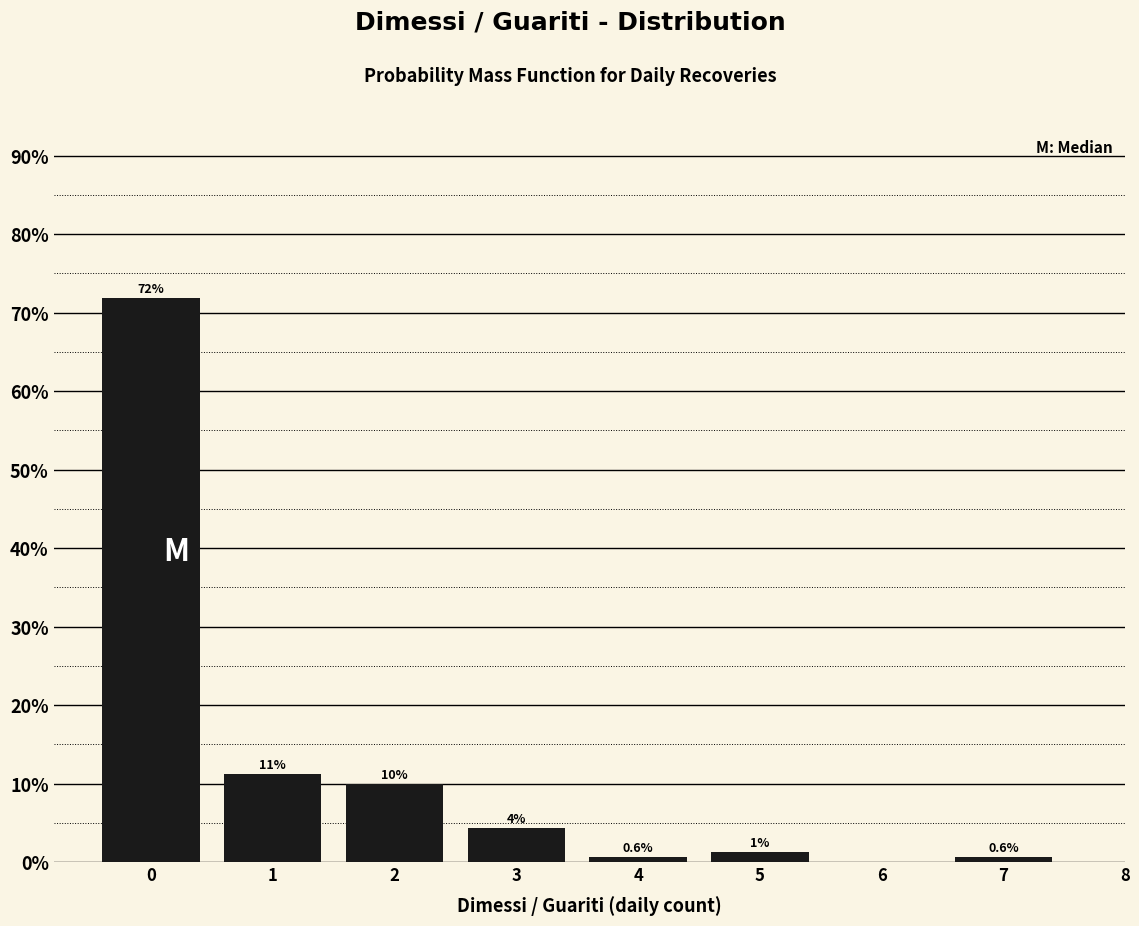

What is the approximate value at 7?

0.6